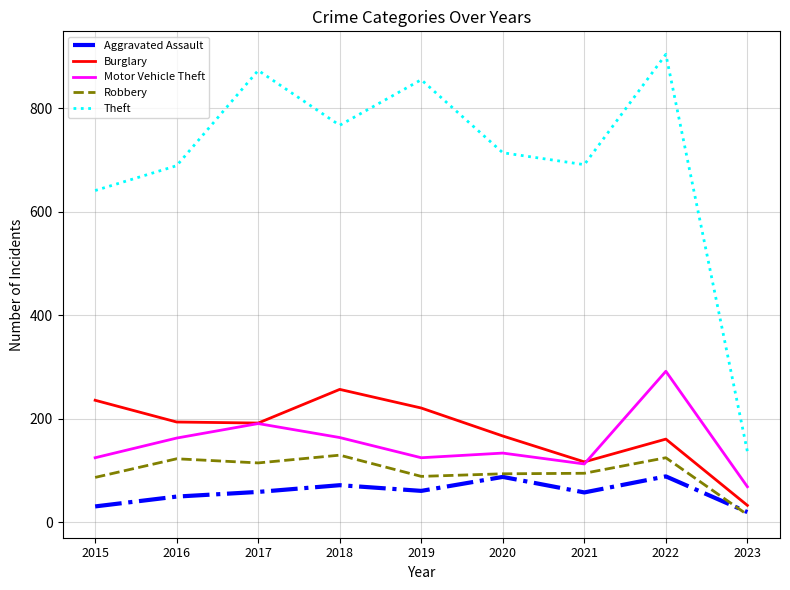

Which label corresponds to the largest value in the chart?

2022